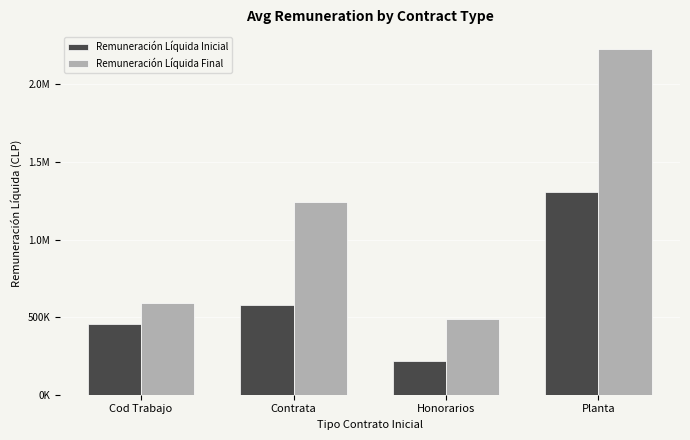

Between Contrata and Honorarios, which series saw the biggest shift?

Remuneración Líquida Final